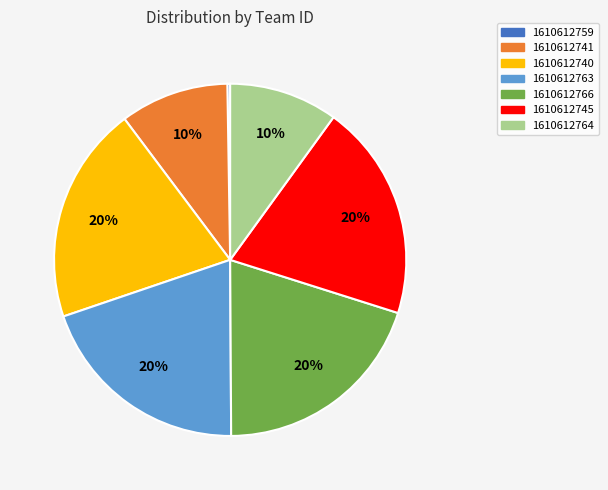

Is it true that 1610612745 is 20% of the pie?

True